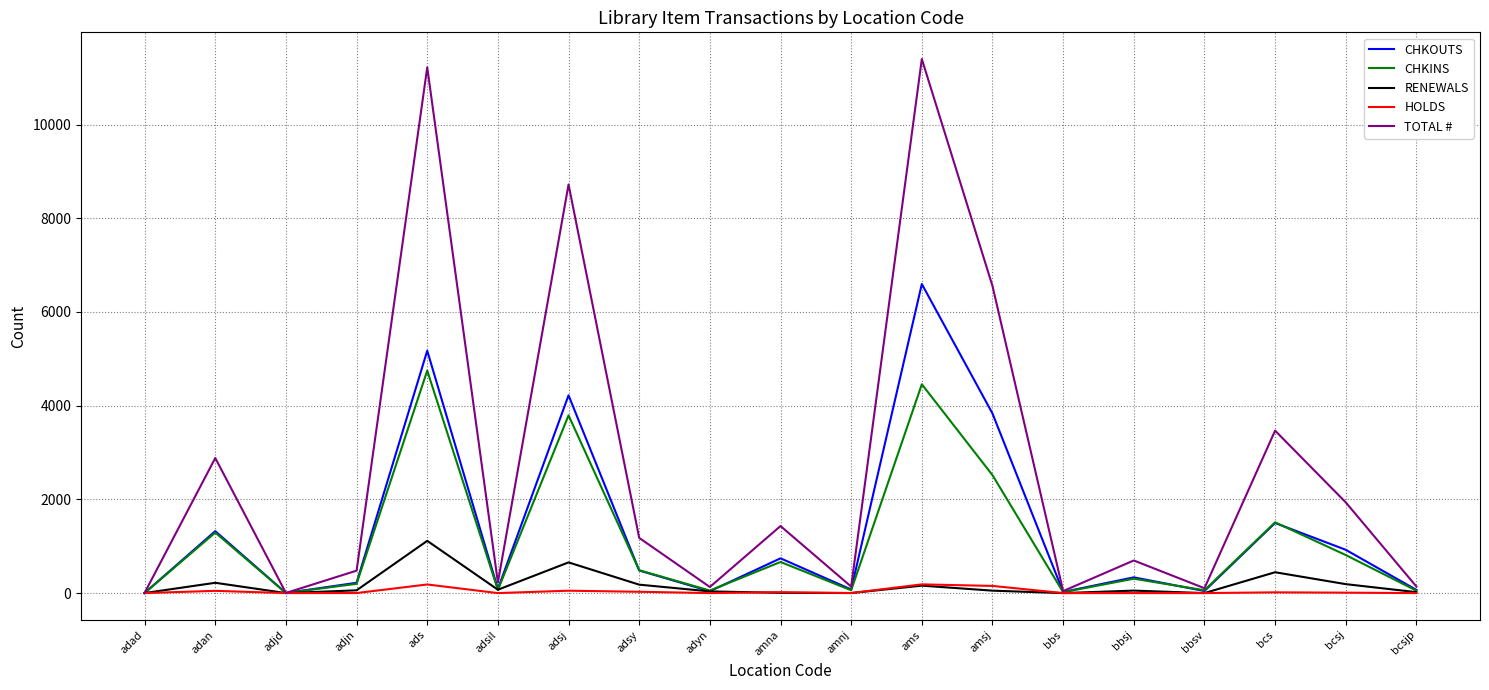

Between adan and bbs, which series saw the biggest shift?

TOTAL #